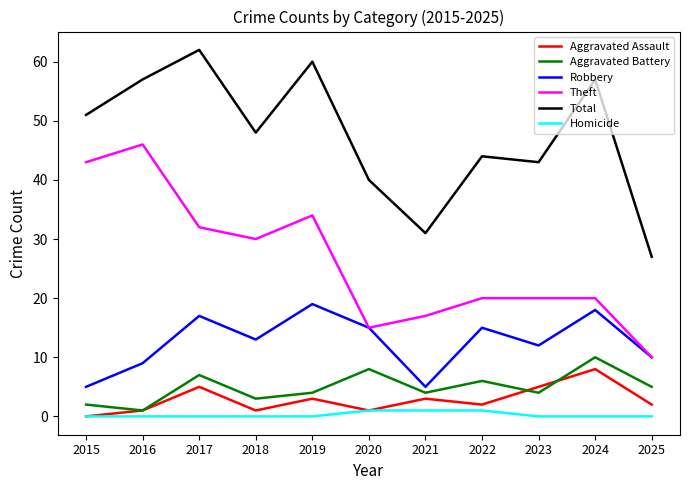

After their last crossing, which series has the higher values: Aggravated Battery or Aggravated Assault?

Aggravated Battery